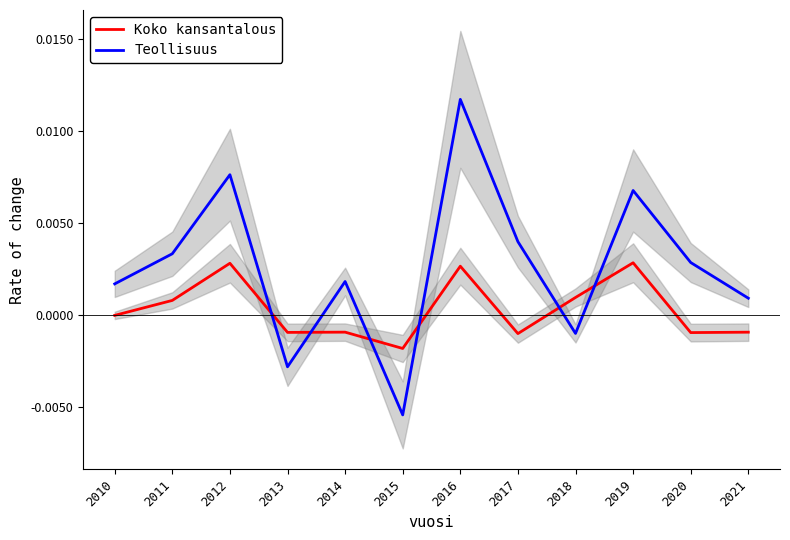

In Teollisuus, how many points are higher than both neighbors (excluding endpoints)?

4